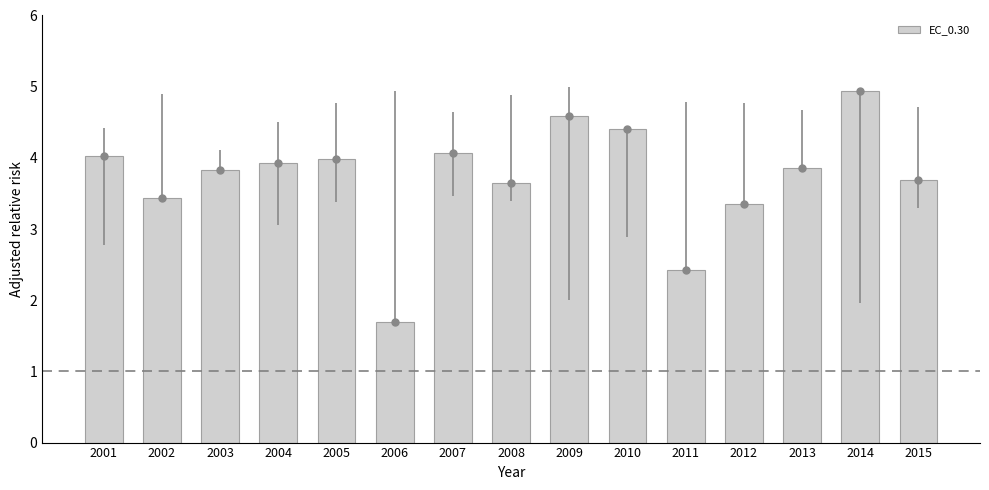

What is the value of the 3rd bar from the left?

3.8